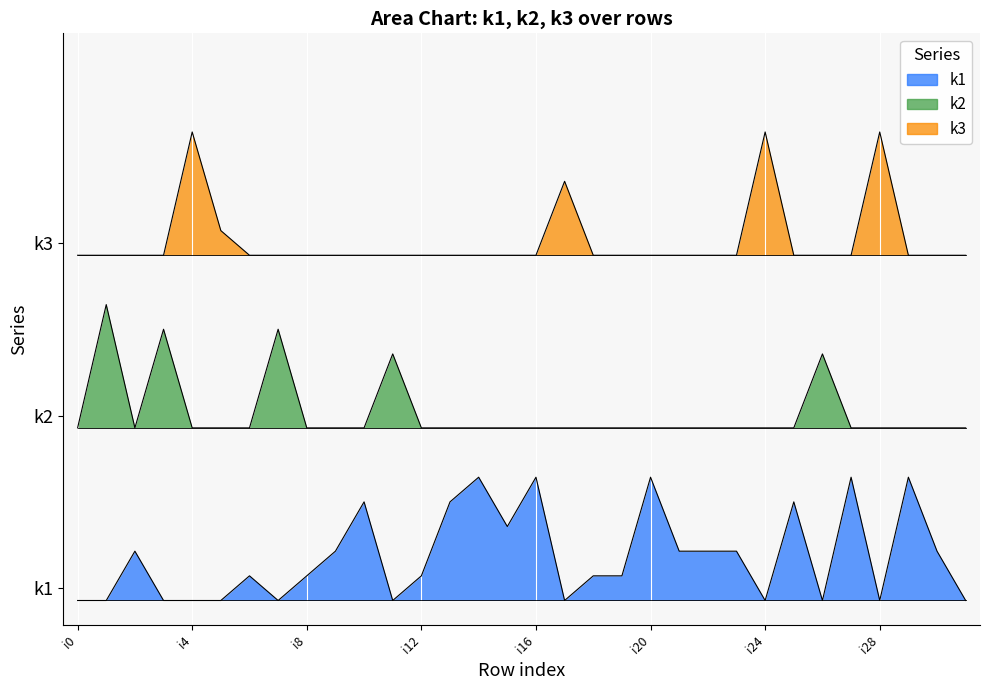

At which label is k3 closest to 16?

i5